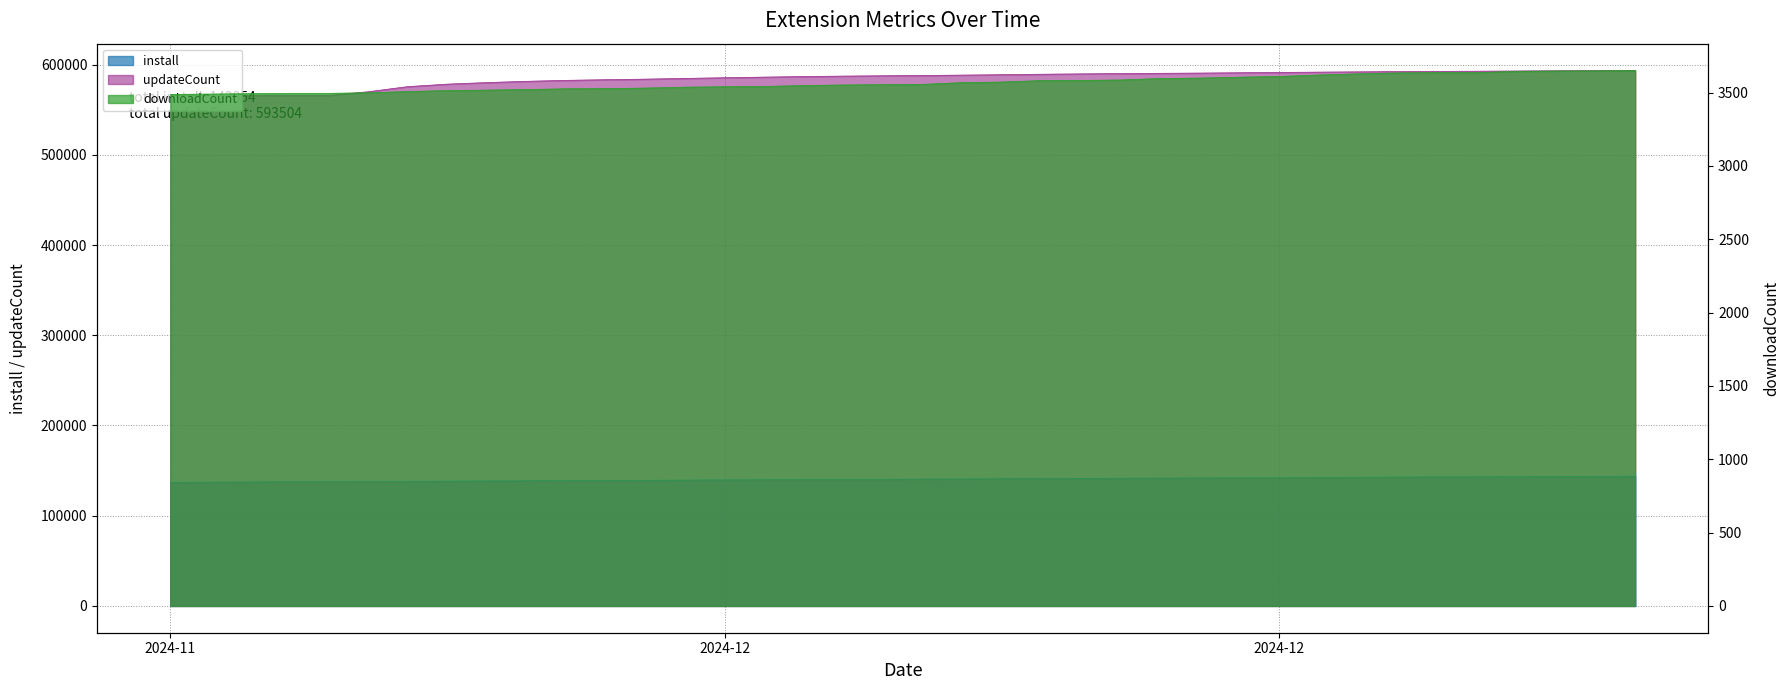

What is the label of the 22nd point from the right?

2024-12-12